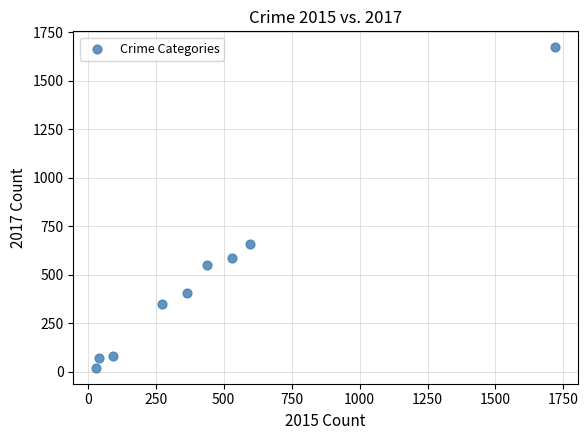

What Y value in the scatter plot is closest to 847?

659